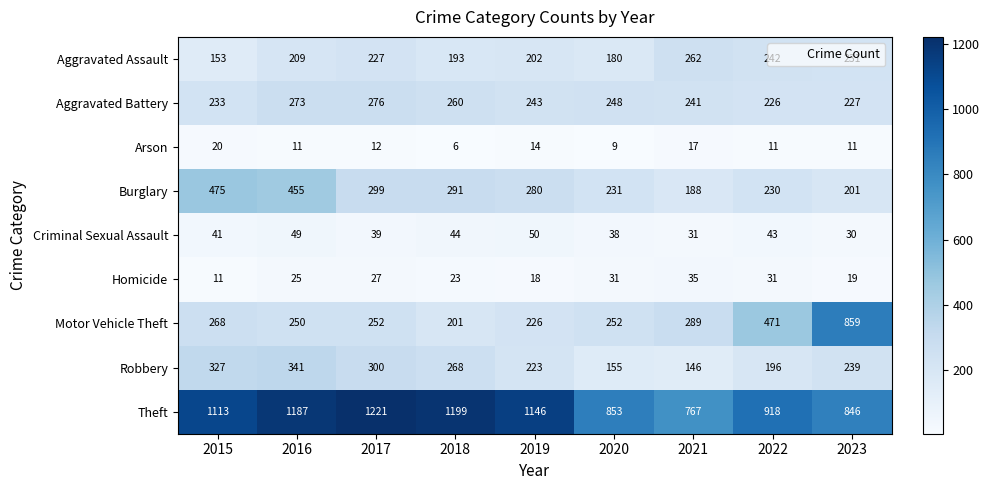

What is the difference between the Homicide values at 2015 and 2022?

20